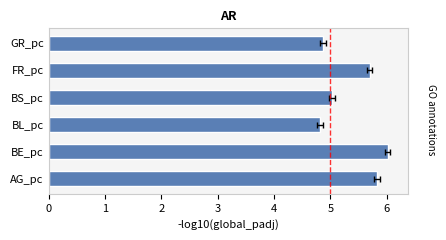

List the labels in order of value, largest first.

BE_pc, AG_pc, FR_pc, BS_pc, GR_pc, BL_pc